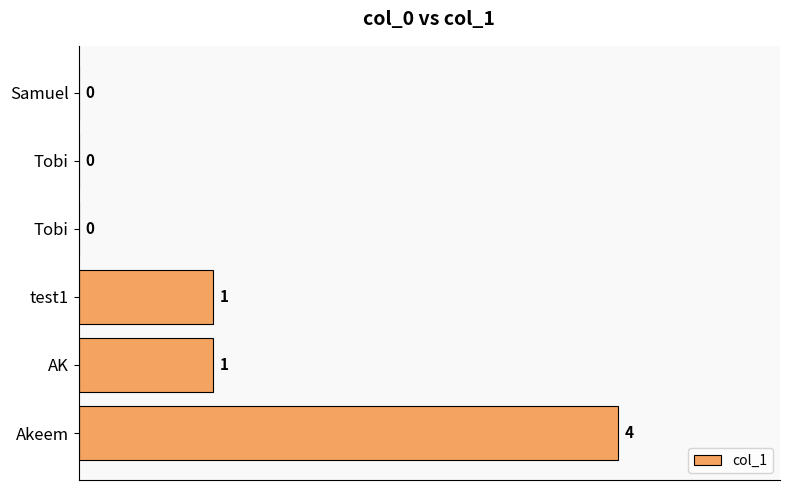

Count the values in the range 0 to 1.

5